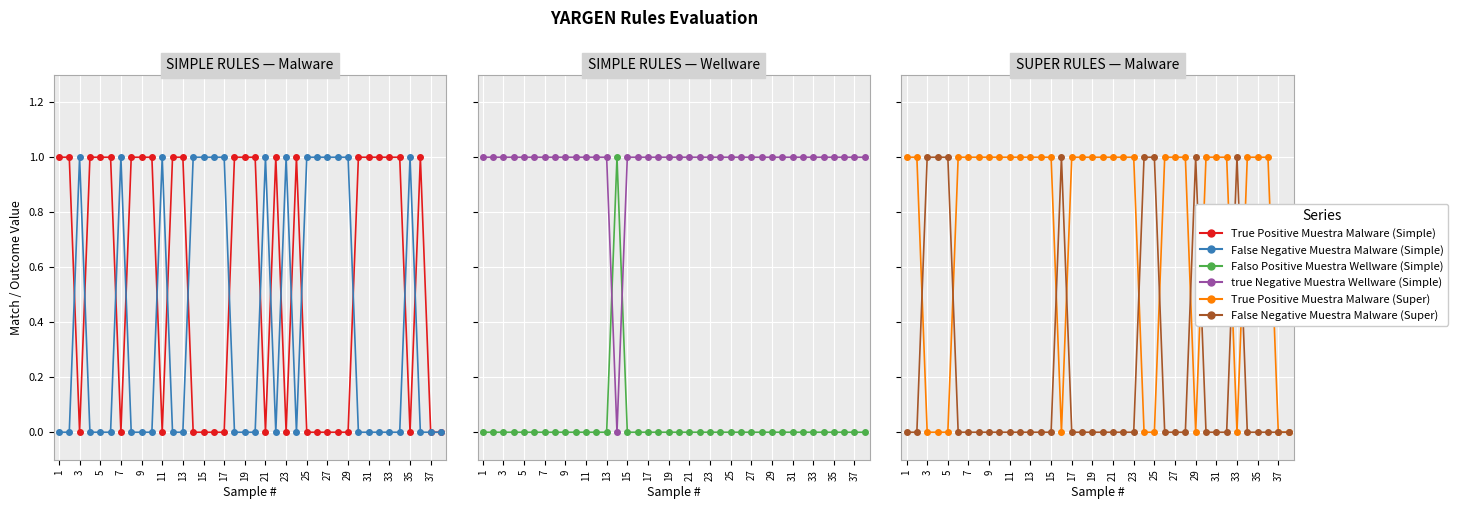

Does the chart display data point markers on the line(s)?

Yes